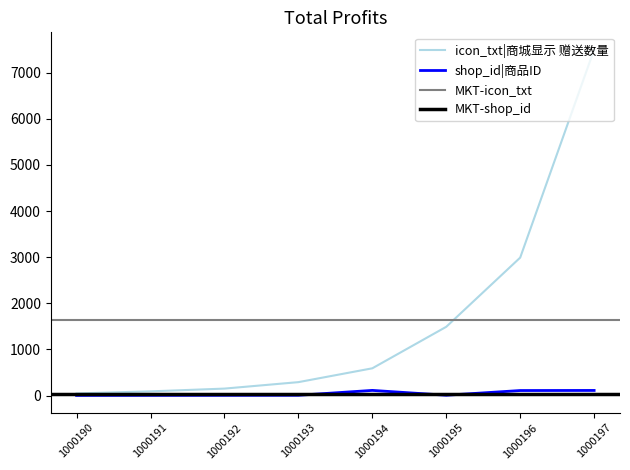

Is it true that shop_id equals 3 at 1000191?

True